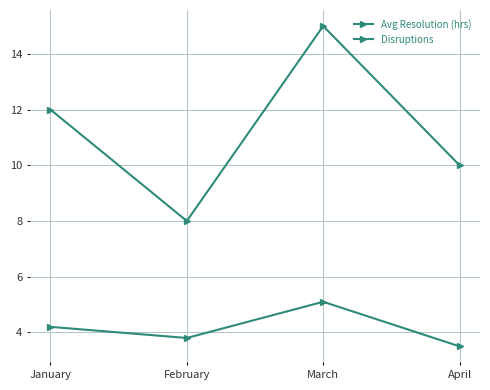

Count the number of categories in the chart.

4